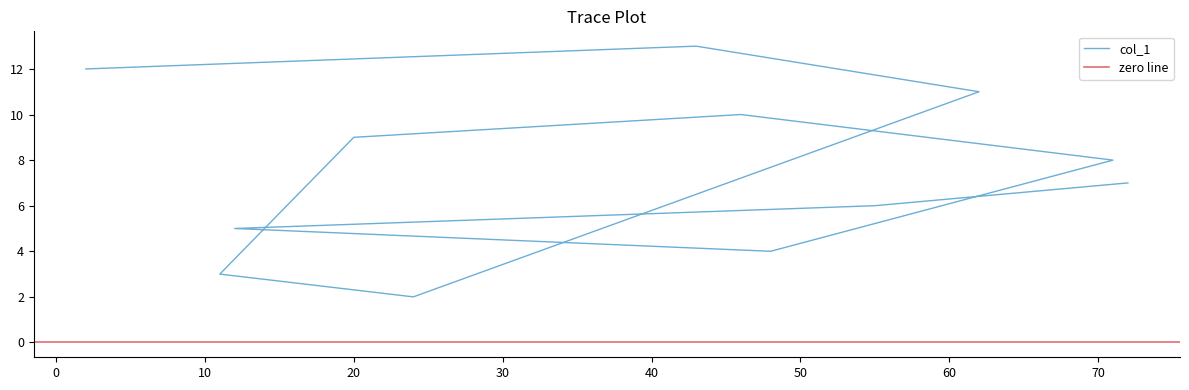

How many distinct data groups are displayed?

1